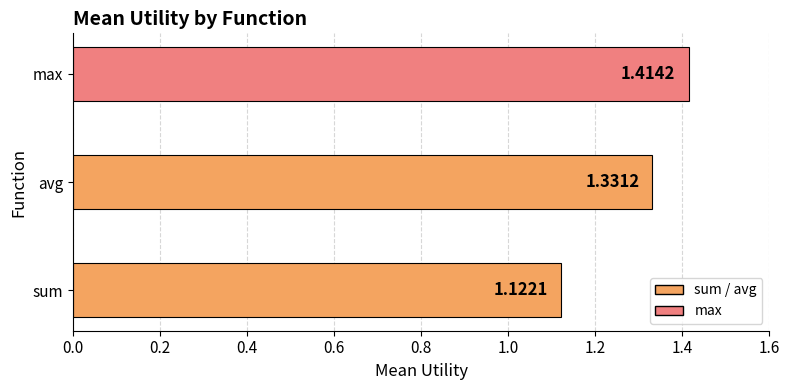

At which category does the chart reach its peak across all series?

max